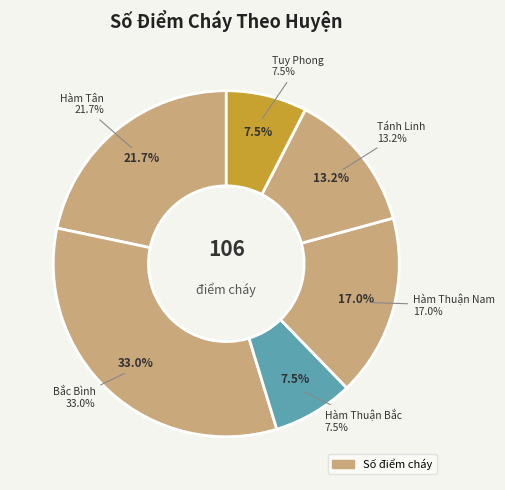

What percentage do Hàm Thuận Bắc and Tuy Phong together represent?

15.1%